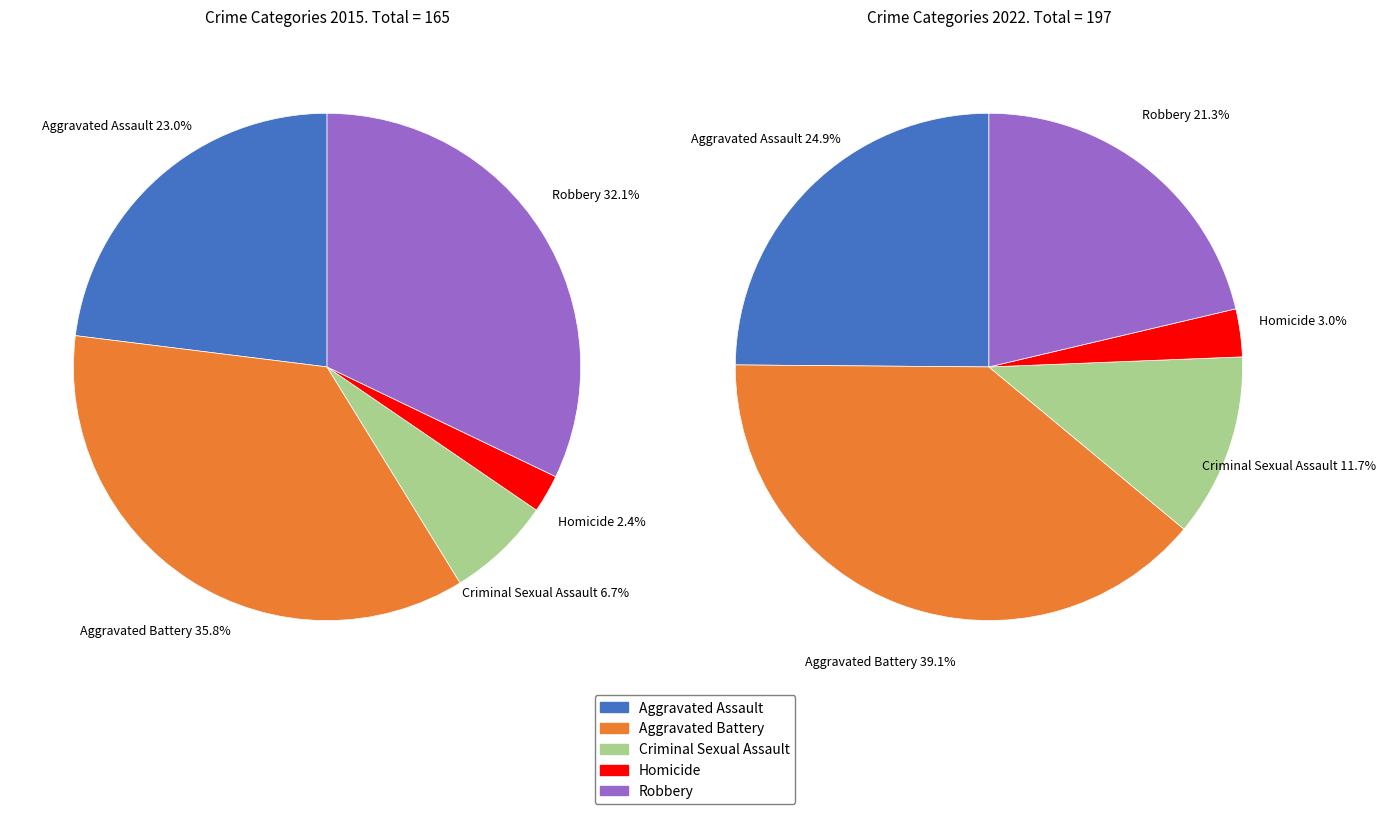

How much of the chart is everything except 3?

97.6%